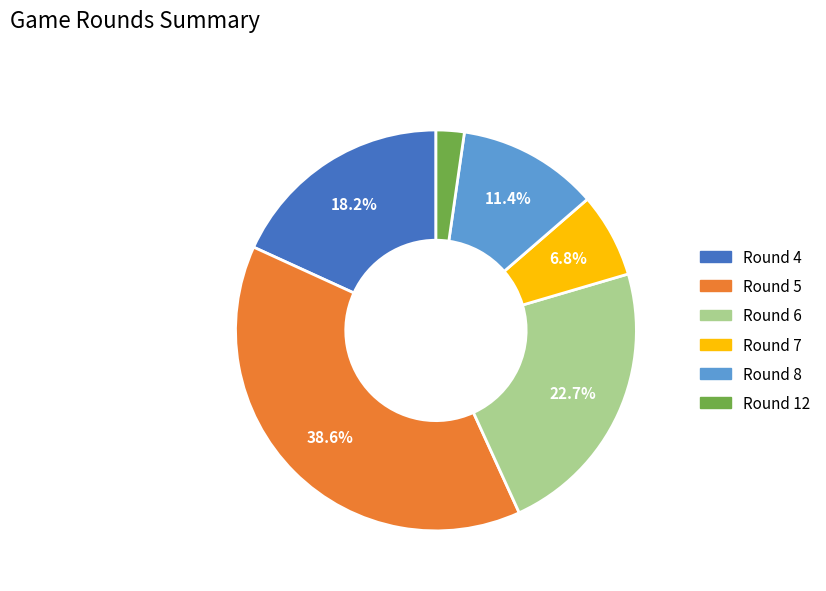

Is Round 8 the majority of the pie?

No